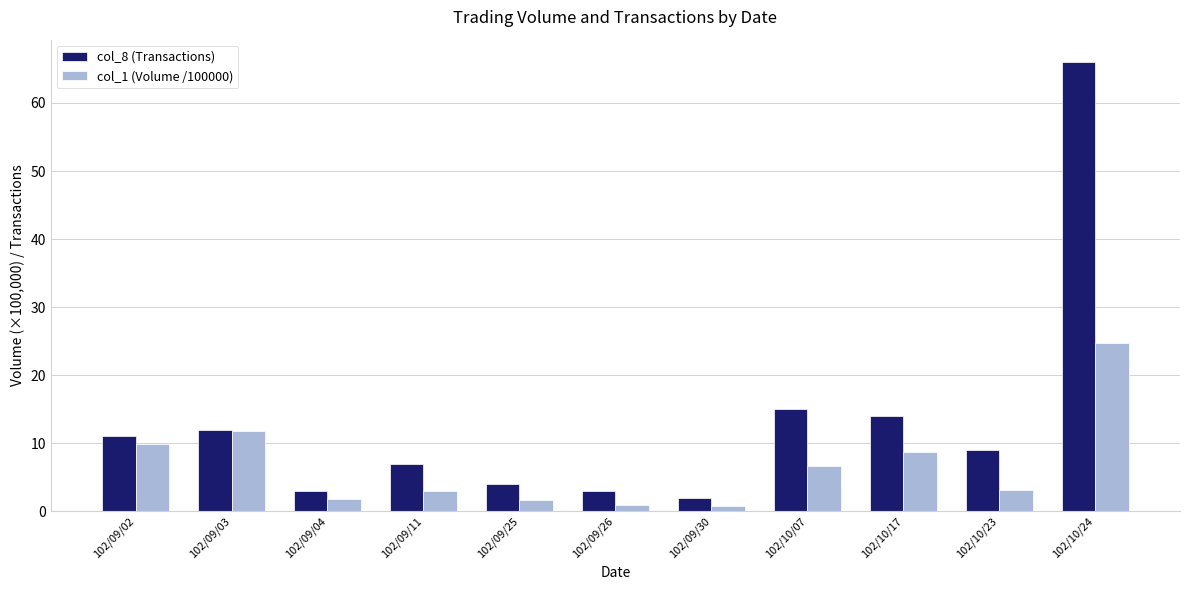

How many groups of bars are there?

11